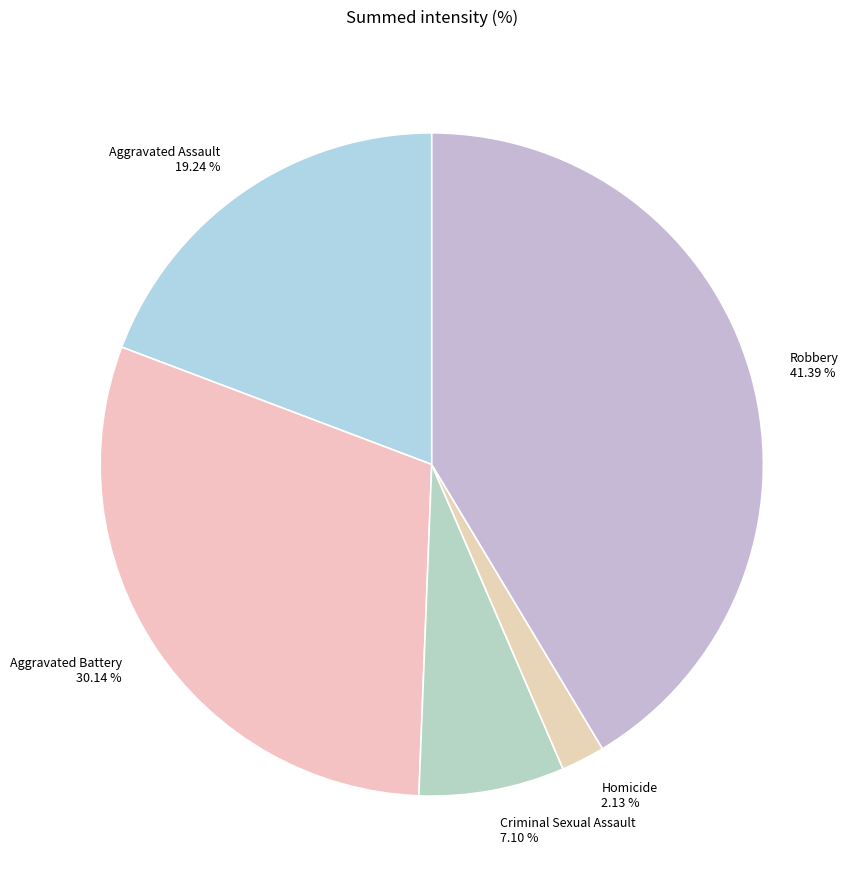

To the nearest percent, what portion does Criminal Sexual Assault represent?

7%